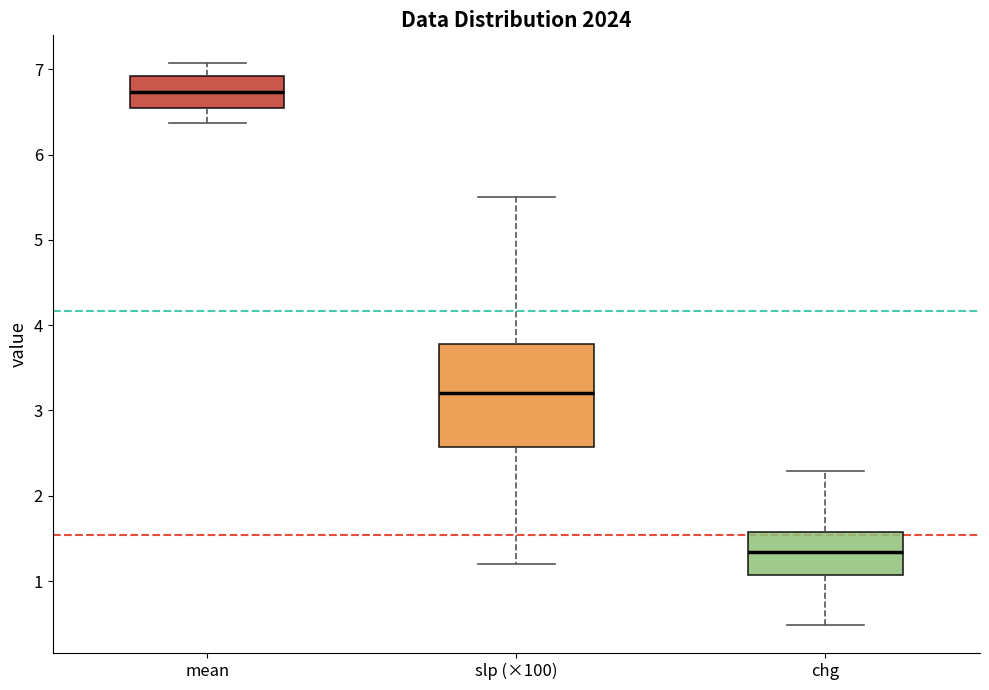

Which box's median line is the lowest?

chg